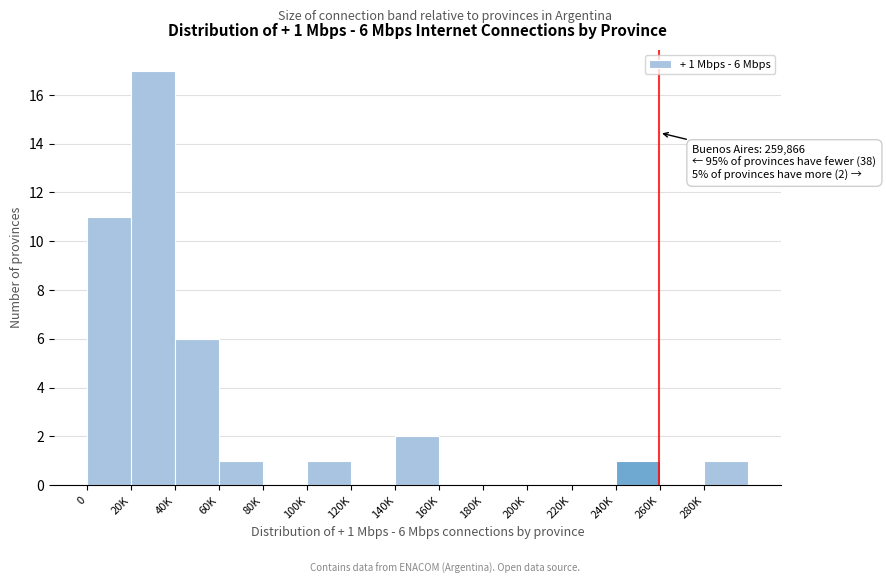

Reading left to right, list all the values displayed in this chart.

0=11	20K=17	40K=6	60K=1	80K=0	100K=1	120K=0	140K=2	160K=0	180K=0	200K=0	220K=0	240K=1	260K=0	280K=1